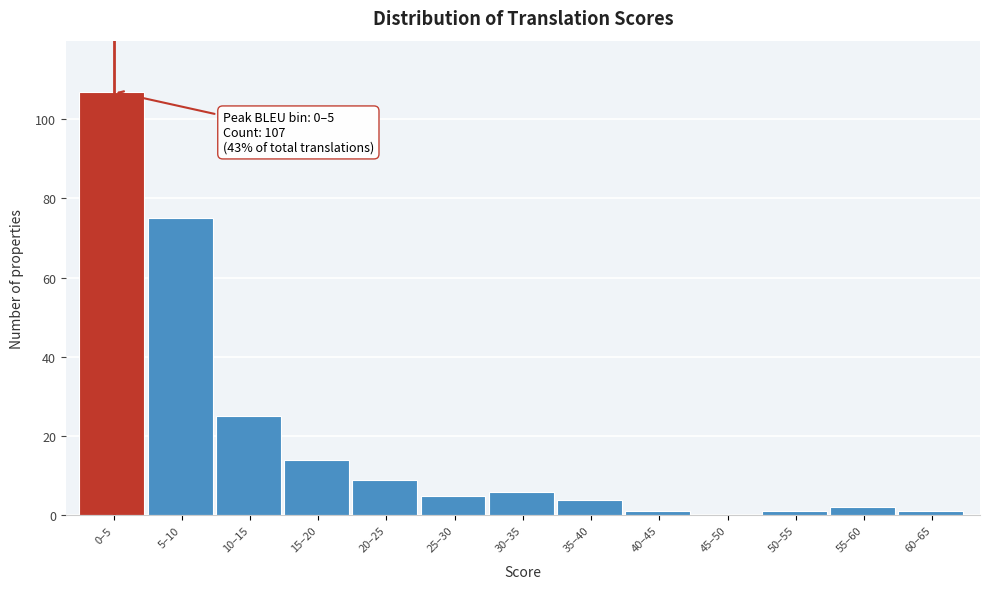

Reading left to right, extract all data points from this chart.

0–5=107	5–10=75	10–15=25	15–20=14	20–25=9	25–30=5	30–35=6	35–40=4	40–45=1	45–50=0	50–55=1	55–60=2	60–65=1